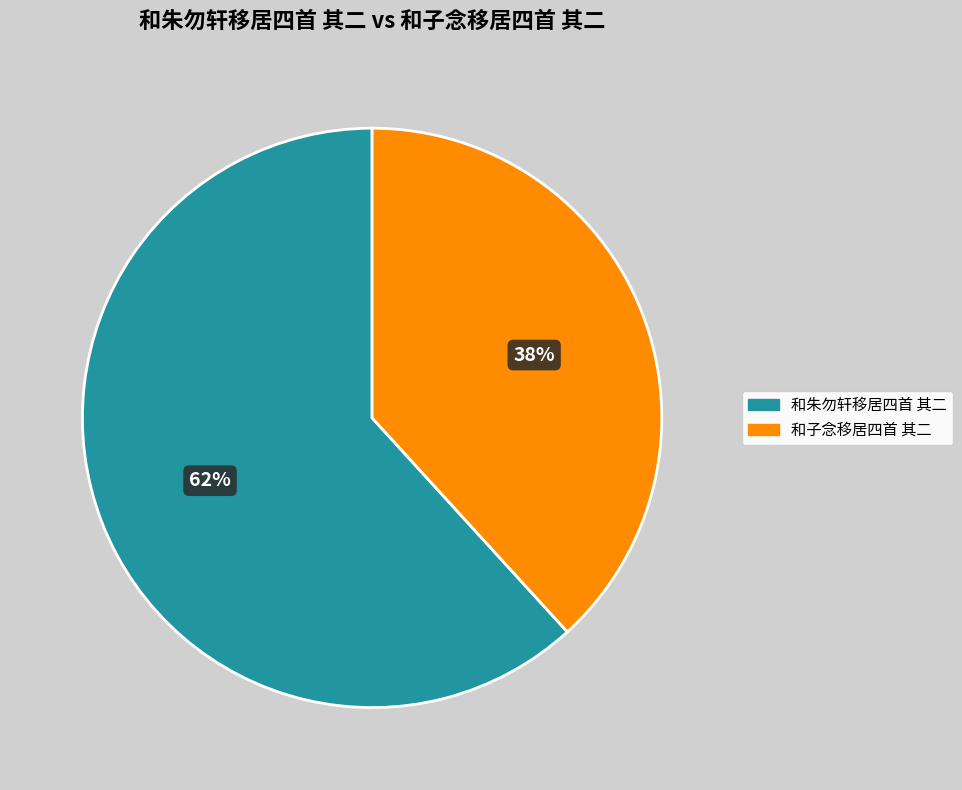

Which category has the biggest portion of the pie?

和朱勿轩移居四首 其二